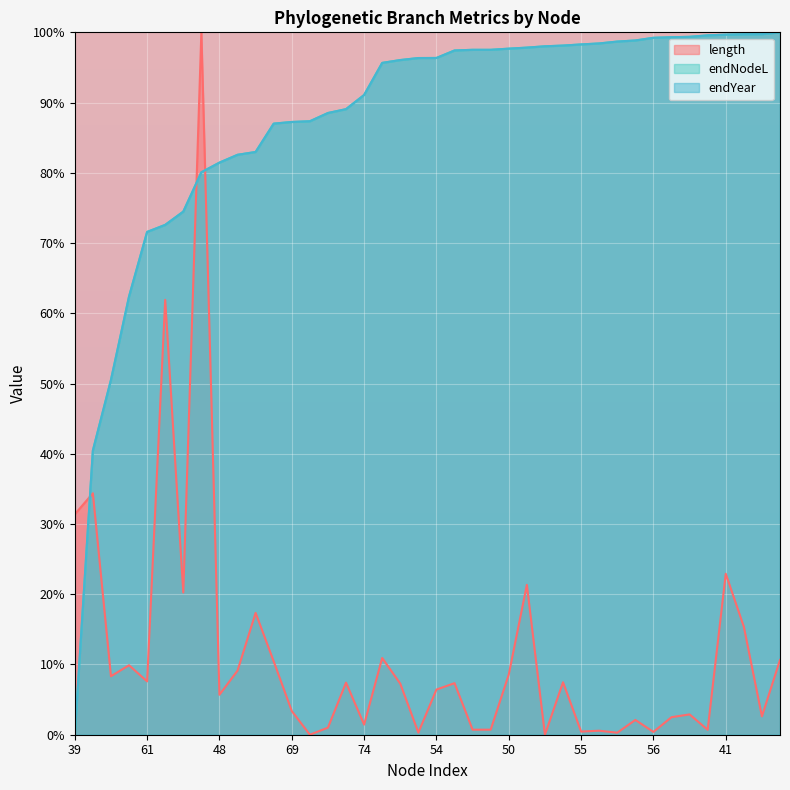

How many values in the length series are below 7?

19